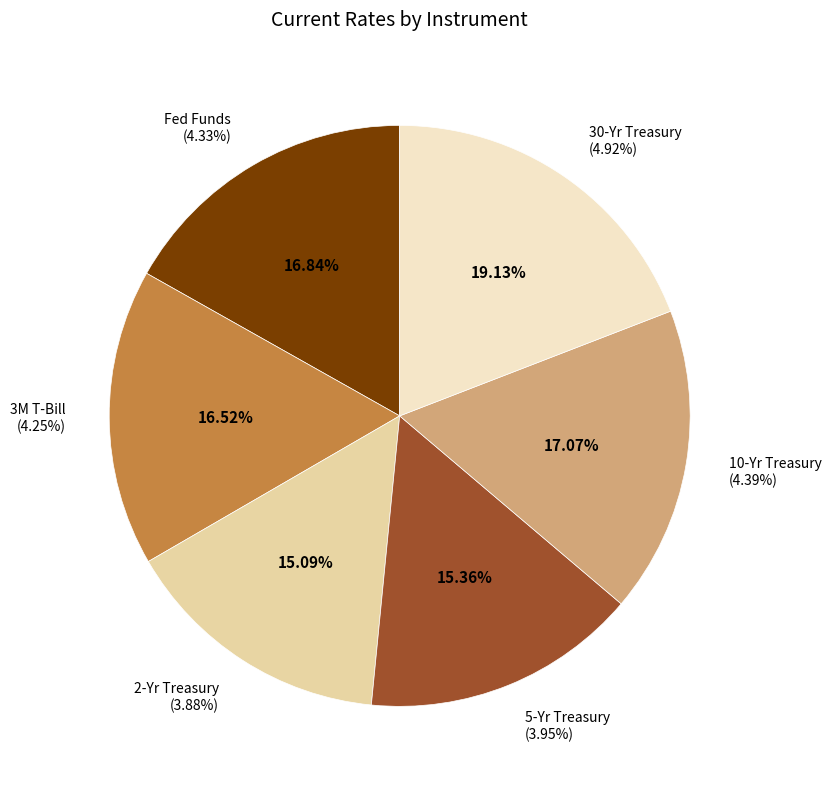

The 30-Yr Treasury slice represents 6% of the pie. True or false?

False